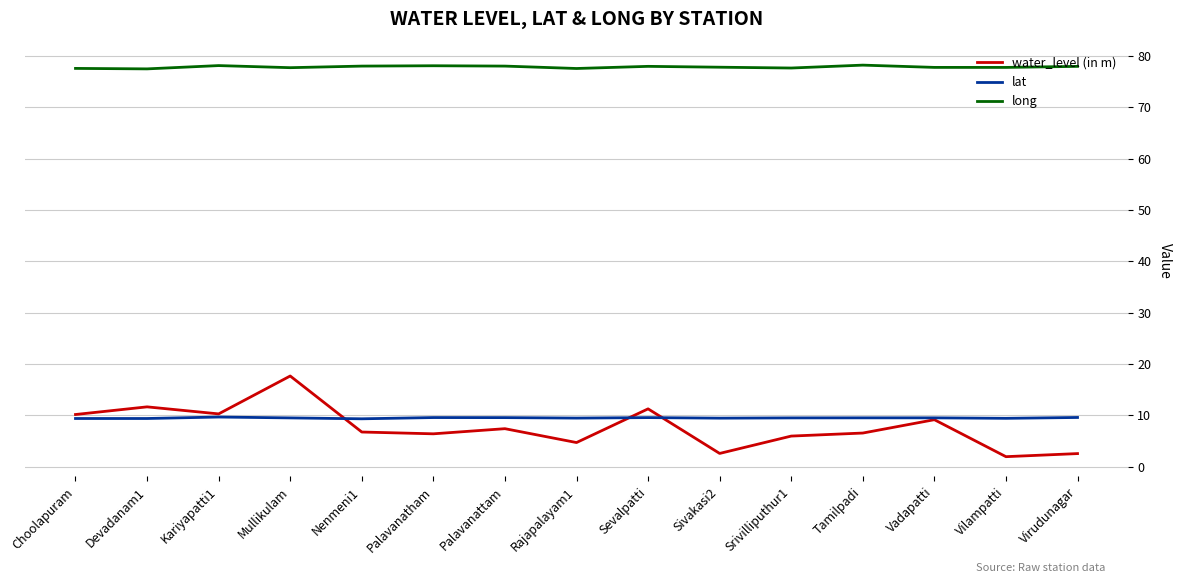

Which series has the largest range (max minus min)?

water_level (in m)